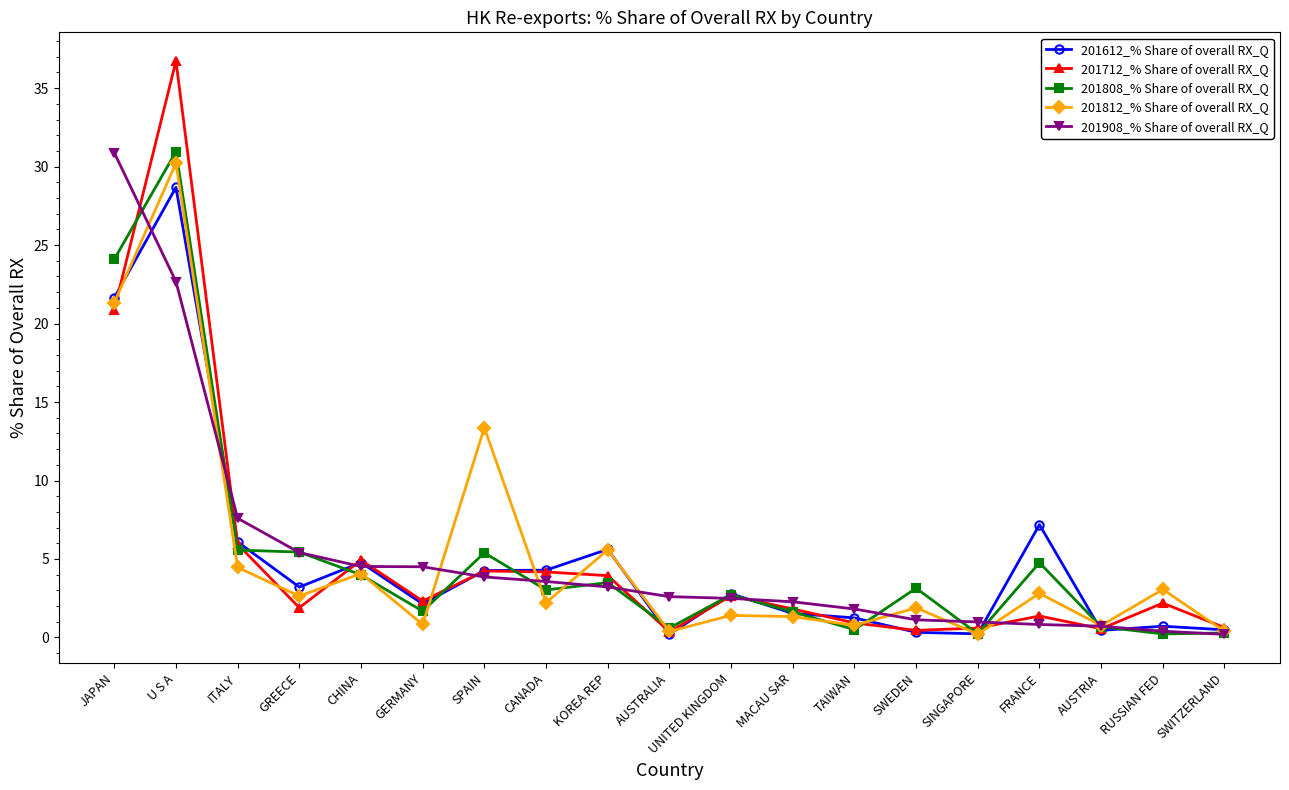

What position from the left is RUSSIAN FED?

18